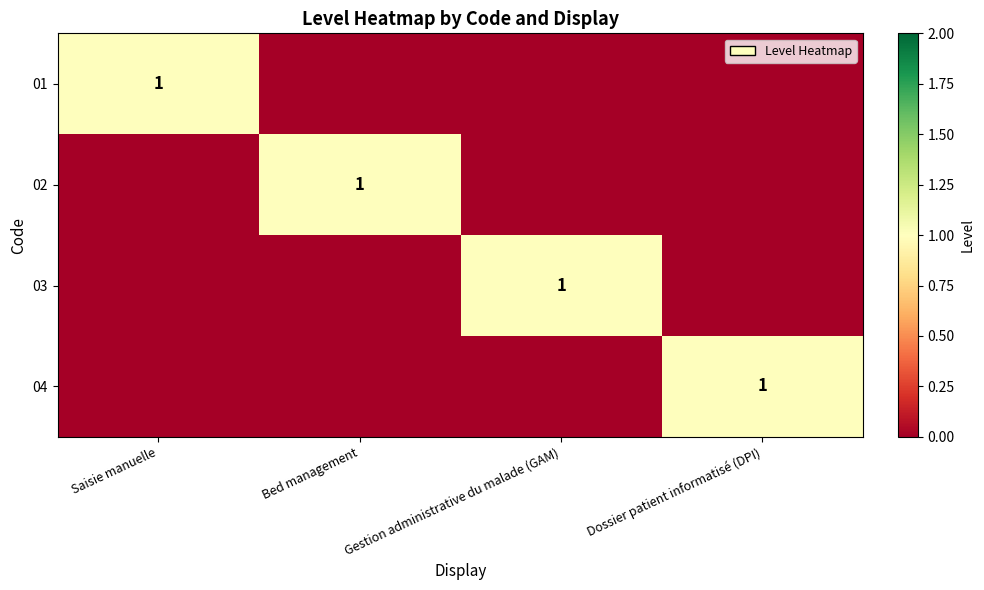

What is the total value across all series at Gestion administrative du malade (GAM)?

1